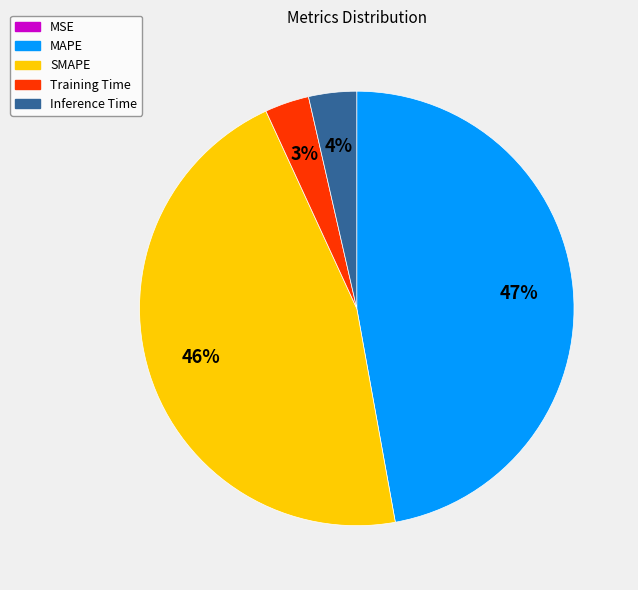

To the nearest percent, what is the combined percentage of Inference Time and Training Time?

7%